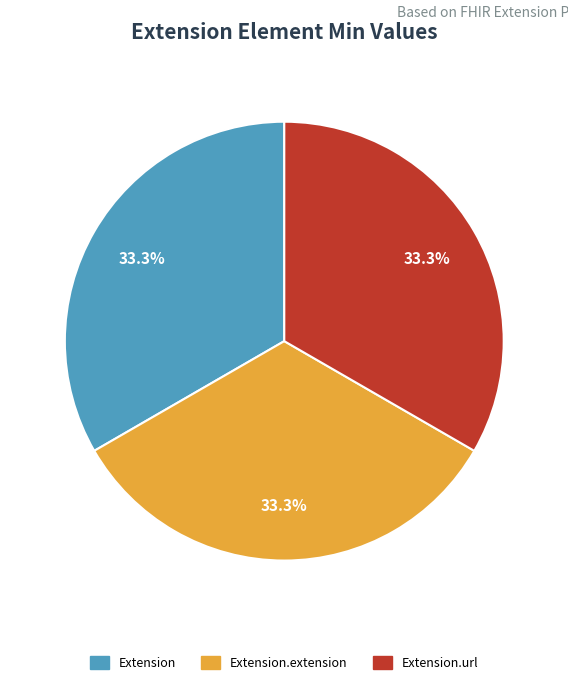

Is there a majority slice in this chart?

No